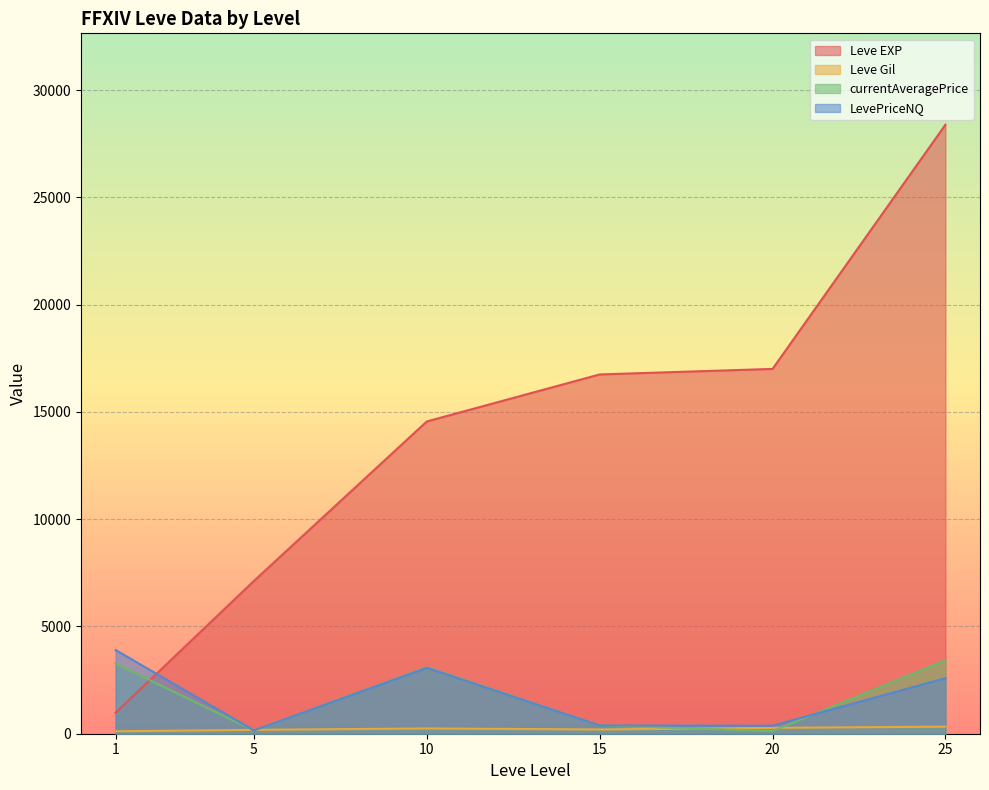

Where does the currentAveragePrice series first go above 500?

1